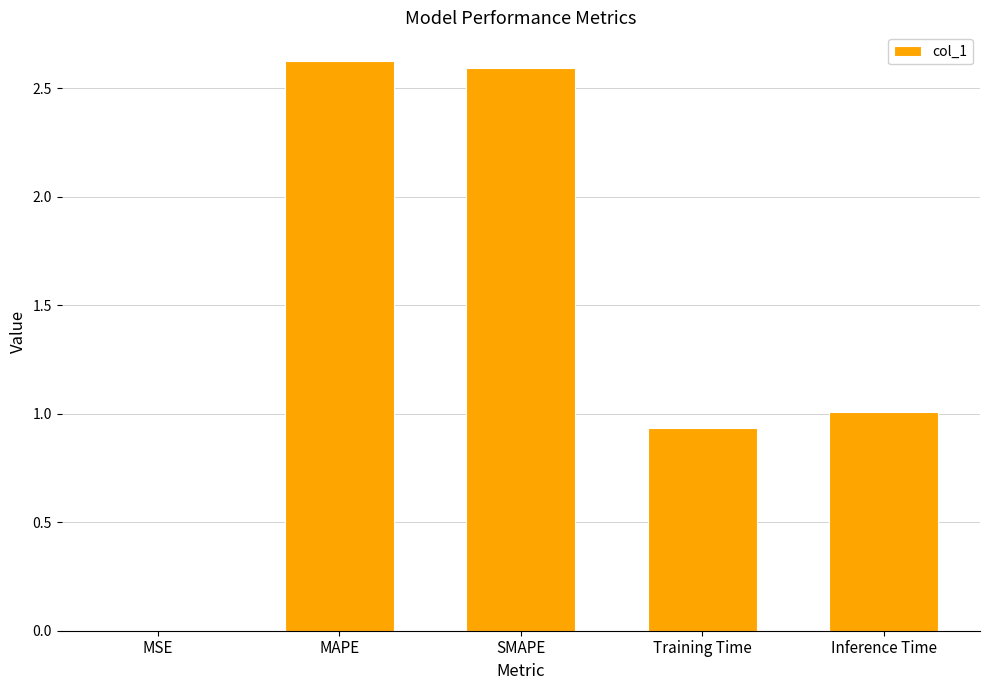

Between MSE and Training Time, which is larger?

Training Time